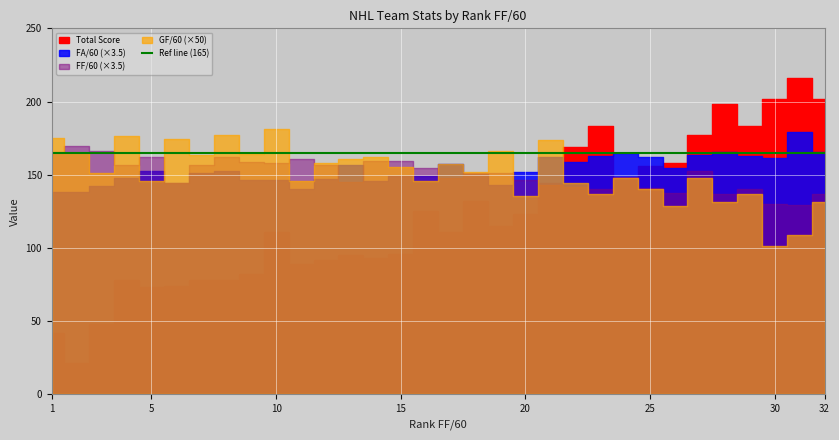

At which category is the sum across all series the highest?

31